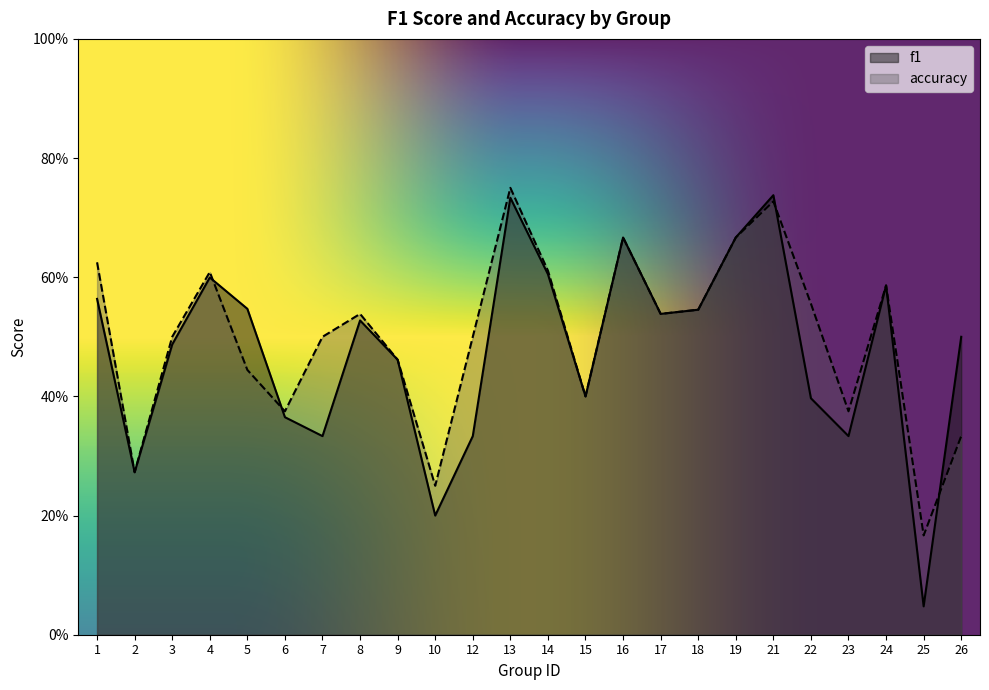

Rank the series by their maximum value, from lowest to highest.

f1, accuracy